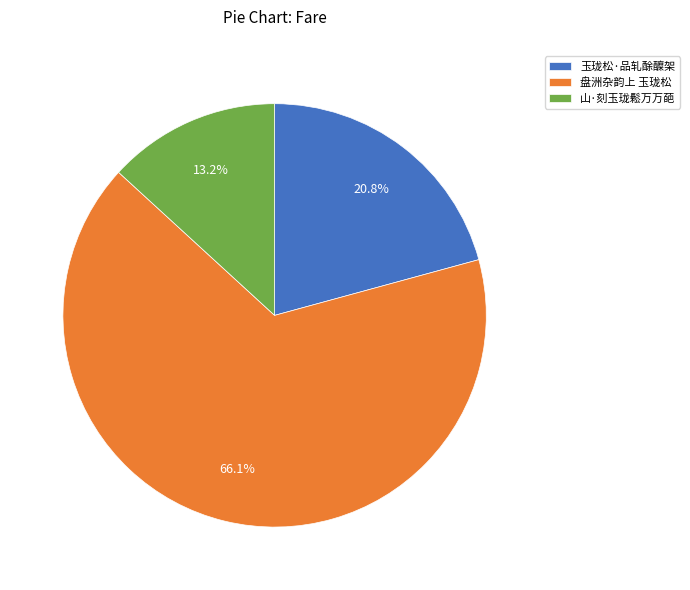

Which category has the smallest portion of the pie?

山·刻玉珑鬆万万葩